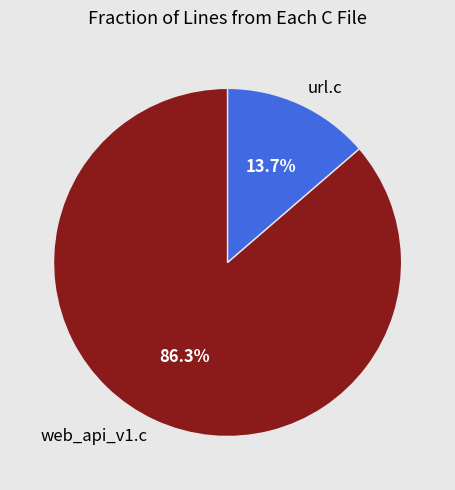

What percentage do url.c and web_api_v1.c together represent?

100.0%